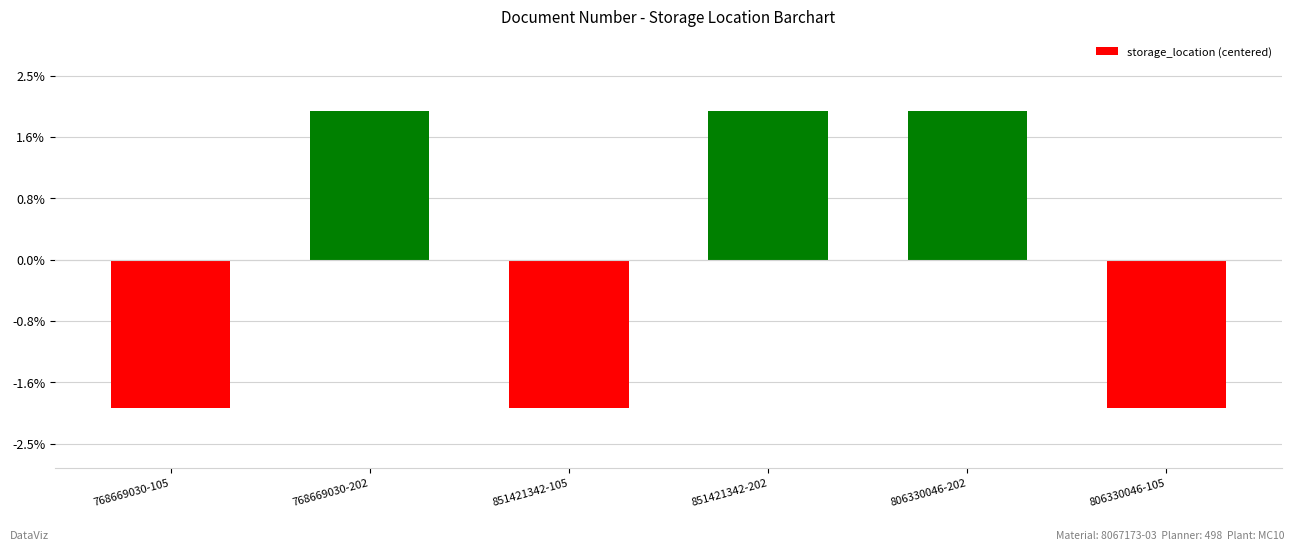

Reading left to right, extract all data points from this chart.

-48.5	48.5	-48.5	48.5	48.5	-48.5